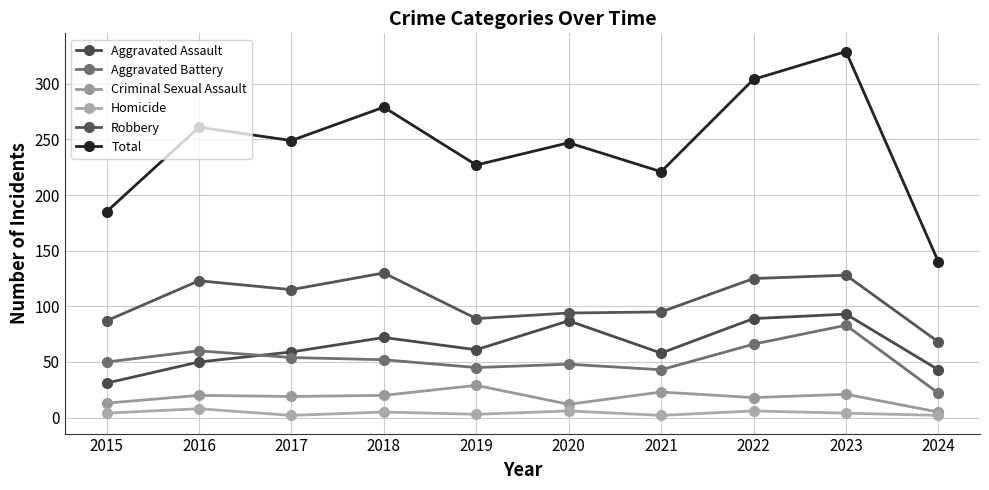

Count the number of categories in the chart.

10